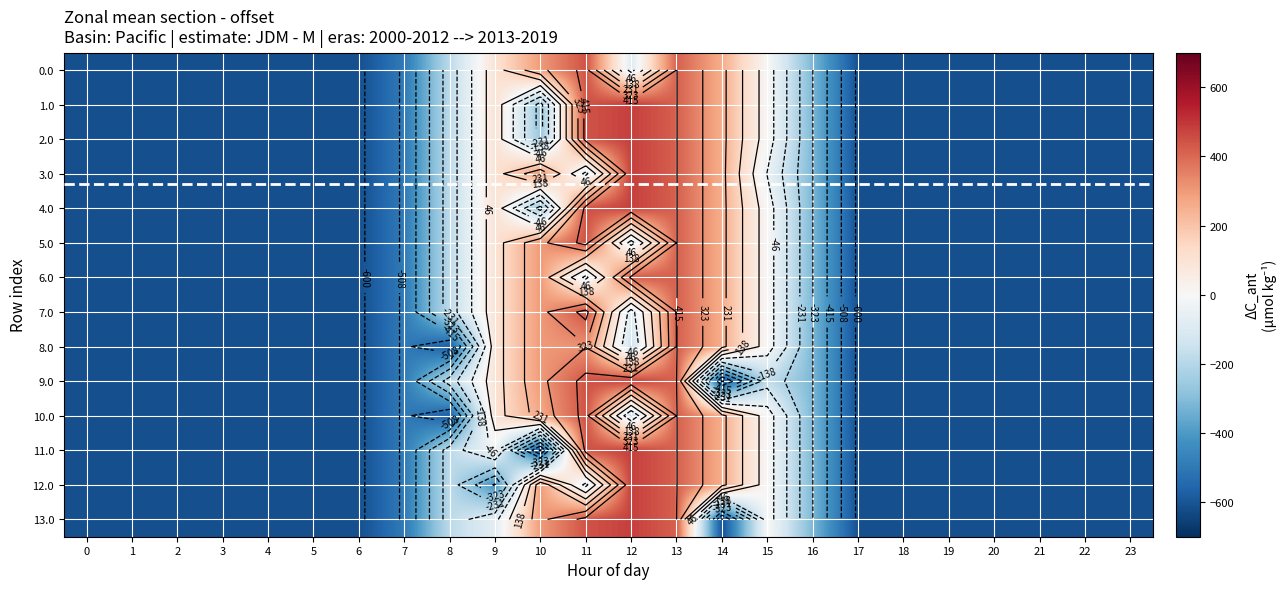

What is the total value across all series at 15?

-223.8